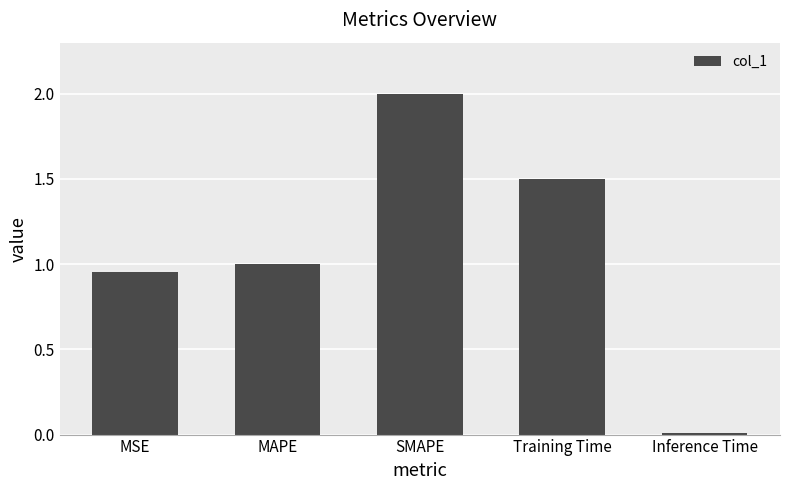

What is the change in value from MSE to SMAPE?

+1.0